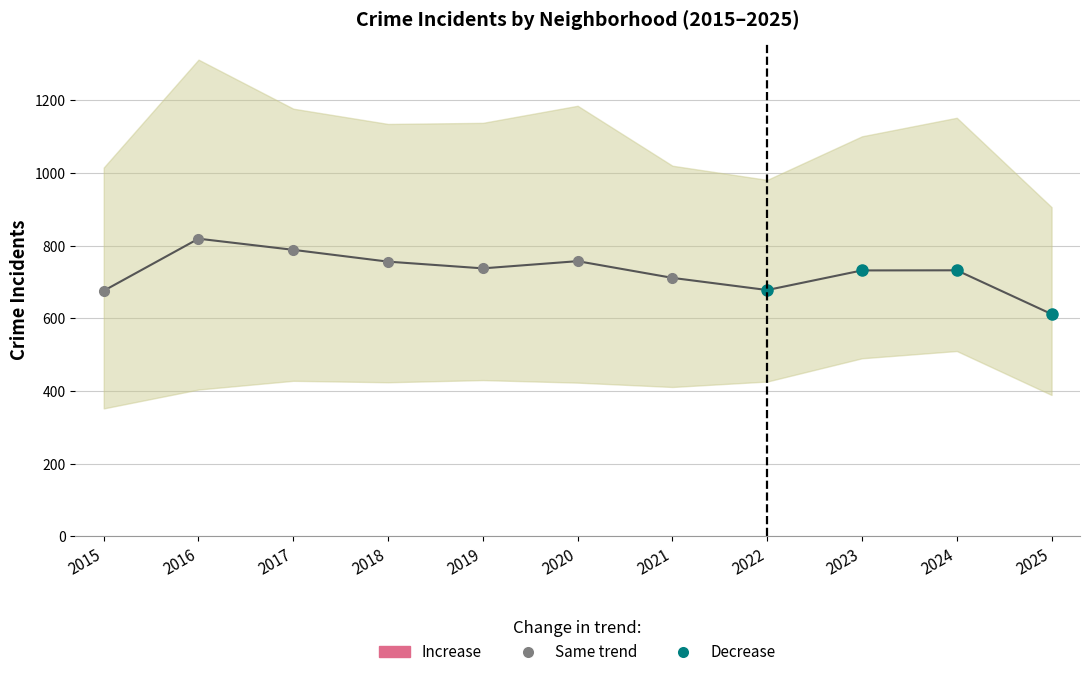

At which label does Garfield Park first exceed 783?

2016